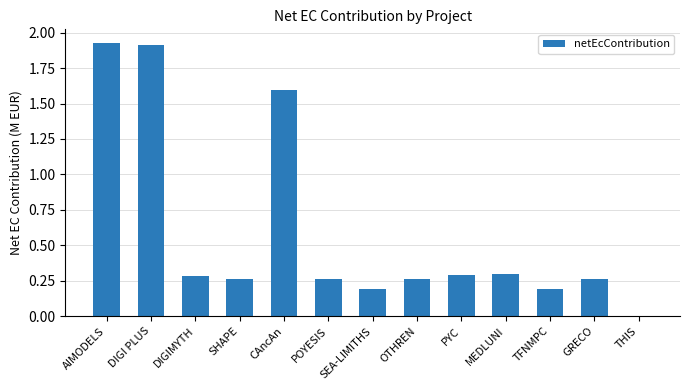

Approximately how many times larger is the value at DIGIMYTH compared to AIMODELS?

0.1